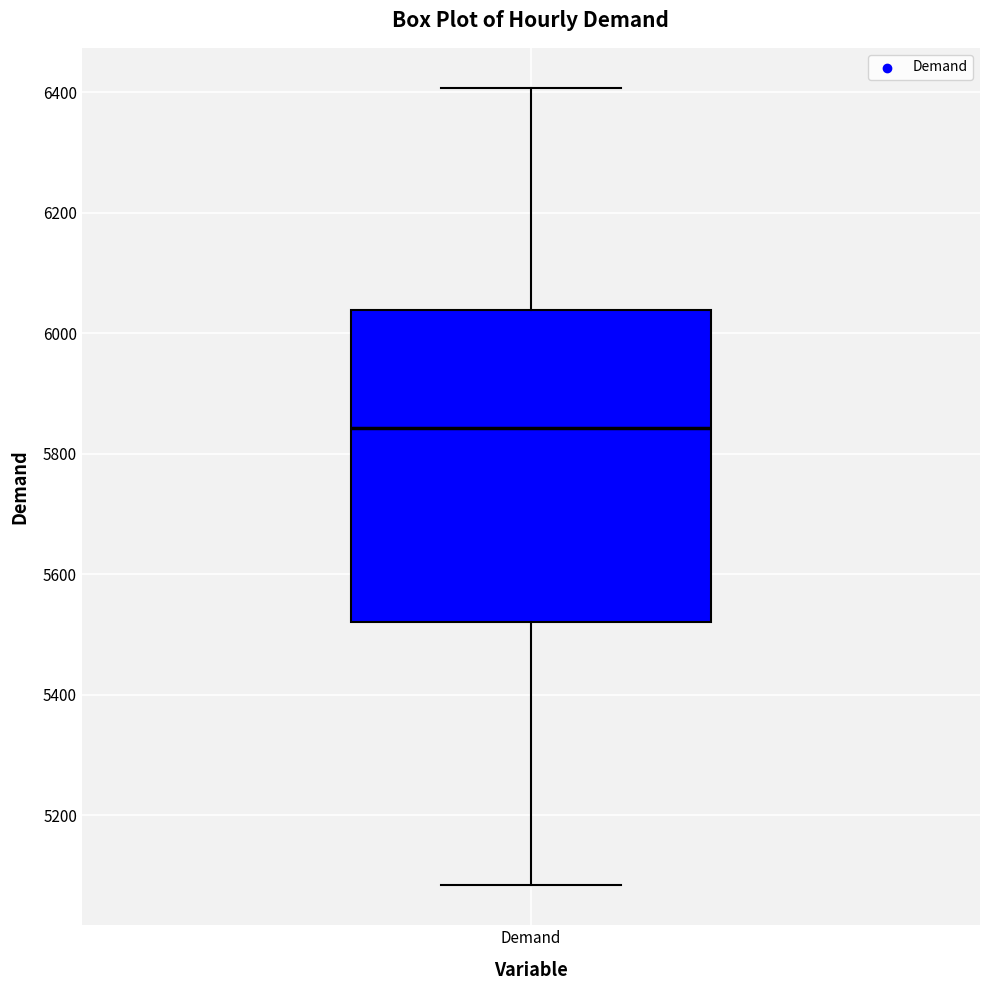

Where does the lower whisker of the box for Demand end on the y-axis? The values are not printed on the chart, so give them approximately, as read against the axis.

5080